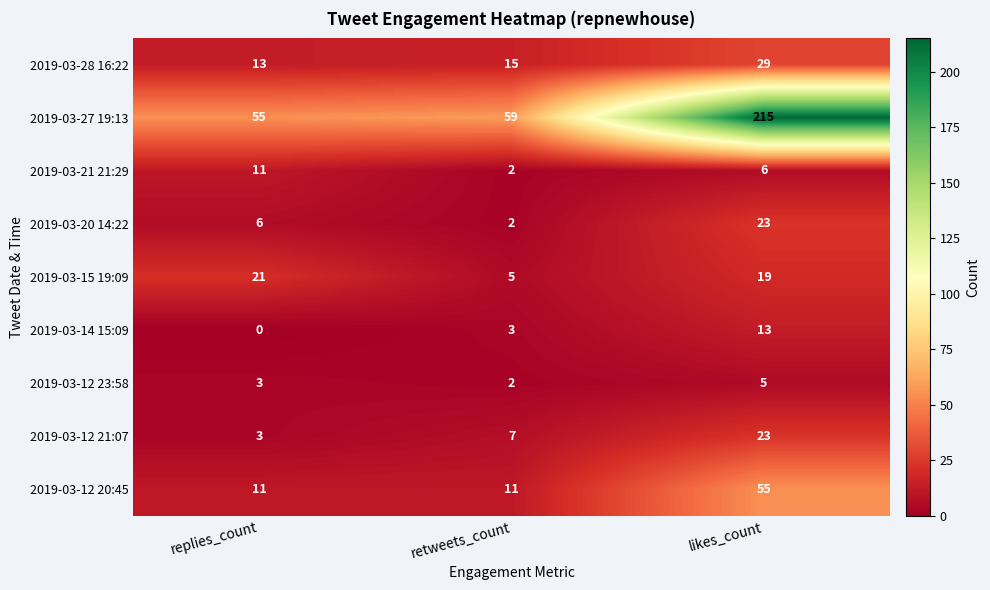

Reading left to right, extract all data points from this chart.

2019-03-28 16:22: replies_count=13	retweets_count=15	likes_count=29
2019-03-27 19:13: replies_count=55	retweets_count=59	likes_count=215
2019-03-21 21:29: replies_count=11	retweets_count=2	likes_count=6
2019-03-20 14:22: replies_count=6	retweets_count=2	likes_count=23
2019-03-15 19:09: replies_count=21	retweets_count=5	likes_count=19
2019-03-14 15:09: replies_count=0	retweets_count=3	likes_count=13
2019-03-12 23:58: replies_count=3	retweets_count=2	likes_count=5
2019-03-12 21:07: replies_count=3	retweets_count=7	likes_count=23
2019-03-12 20:45: replies_count=11	retweets_count=11	likes_count=55